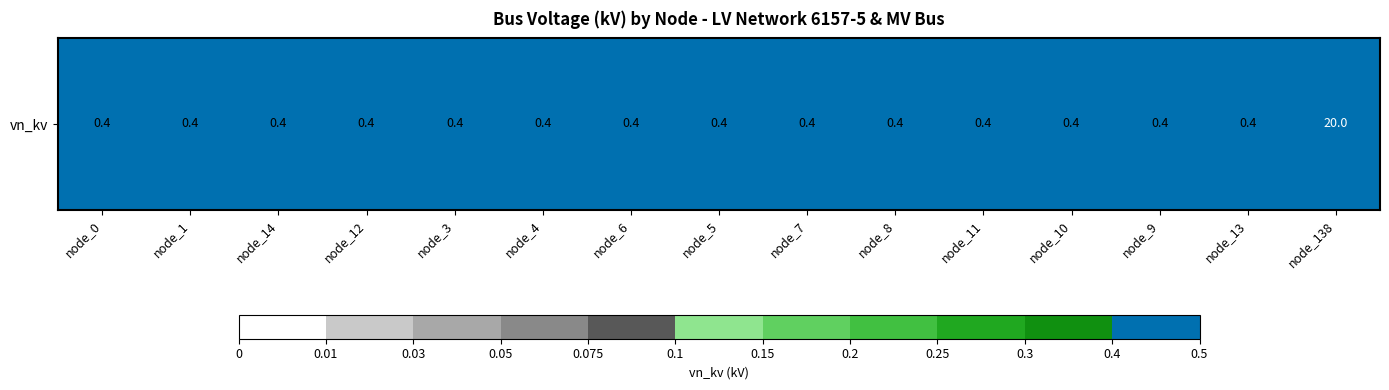

List the labels in order of value, largest first.

node_138, node_0, node_1, node_14, node_12, node_3, node_4, node_6, node_5, node_7, node_8, node_11, node_10, node_9, node_13